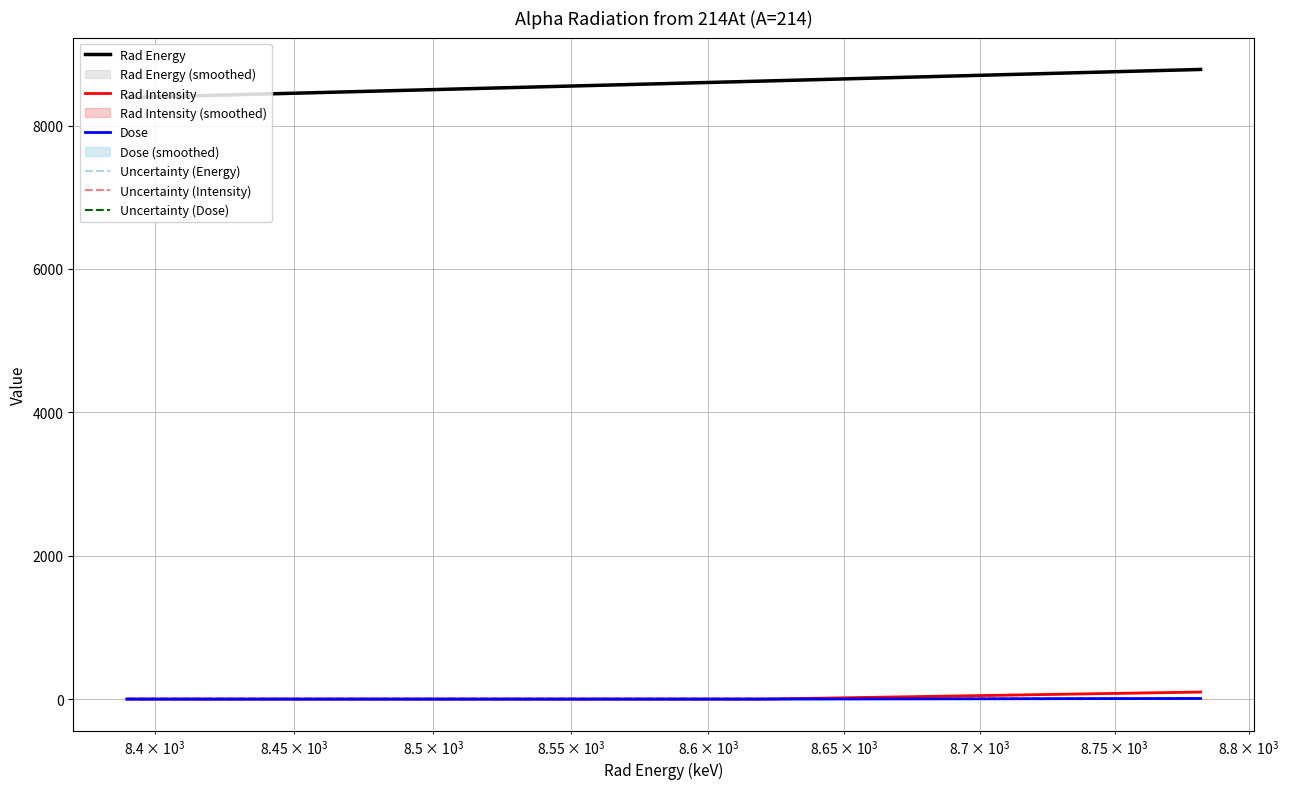

Reading left to right, transcribe all the data shown in this chart.

Rad Energy: 8390.0	8620.0	8782.0
Rad Intensity: 0.2	0.3	99.2
Dose: 0.0	0.0	8.7
Uncertainty (Energy): 6.0	5.0	5.0
Uncertainty (Intensity): 3.0	3.0	6.0
Uncertainty (Dose): 3.0	3.0	7.0